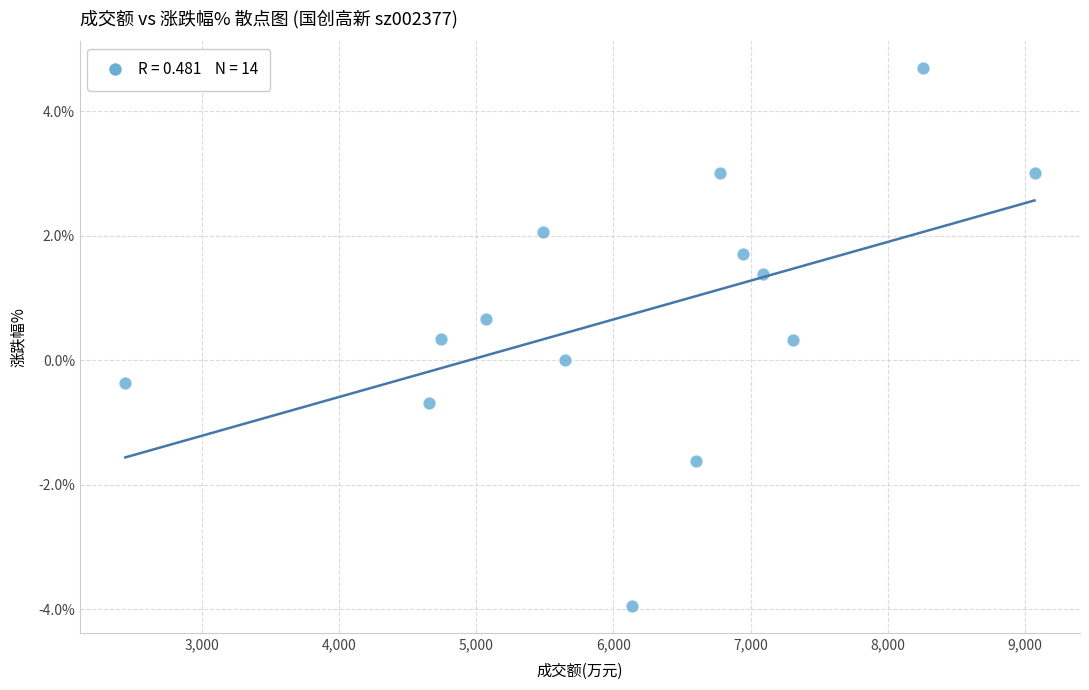

What is the range of Y values (max minus min)?

8.6